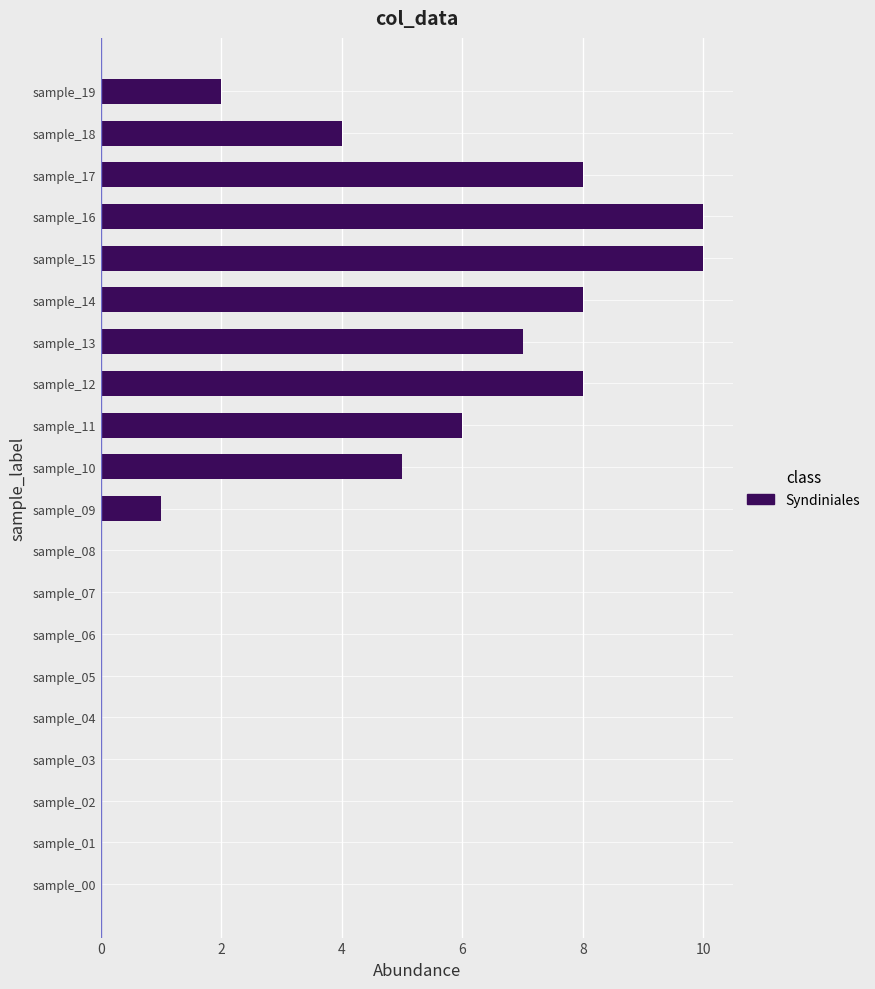

Is it true that the value at sample_08 is 0?

True